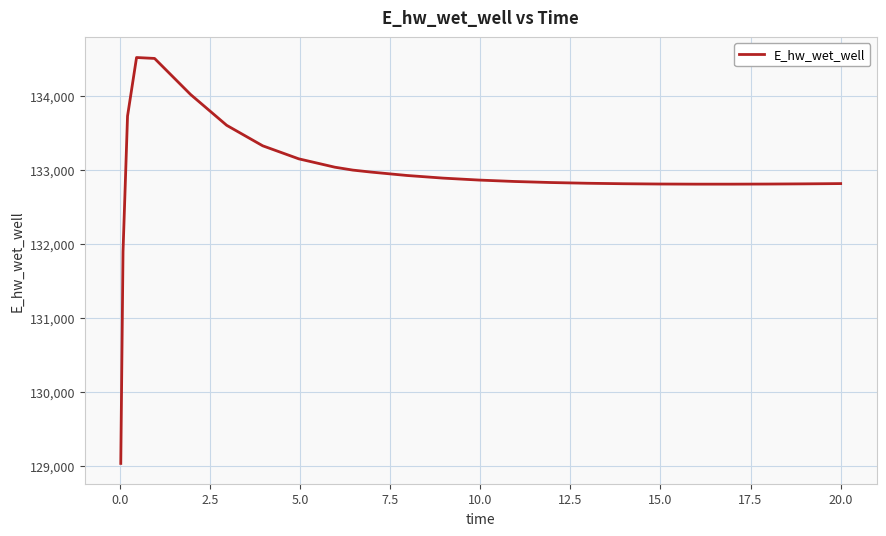

What is the minimum value shown in the chart?

129030.0